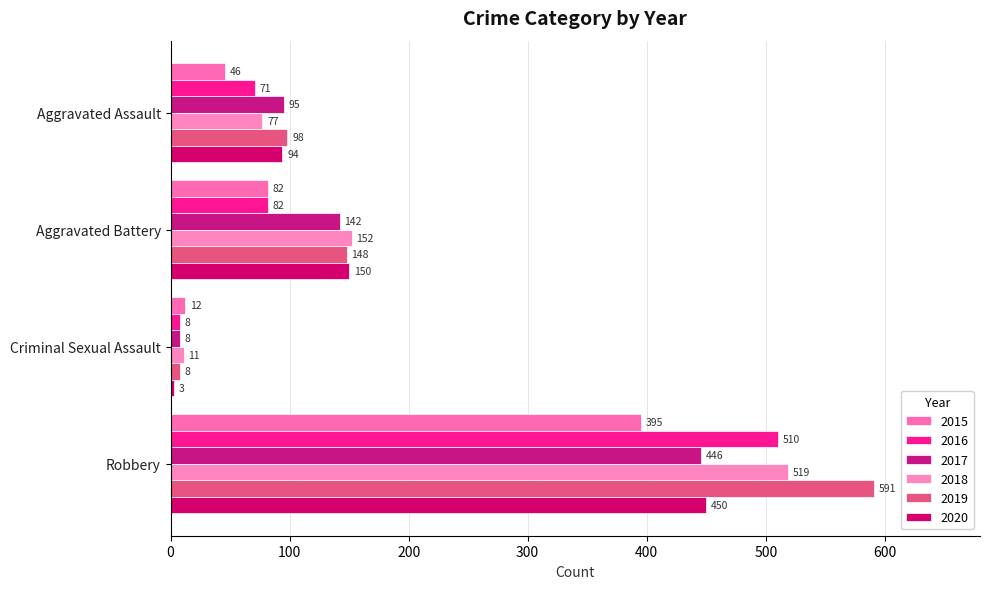

What is the difference between the maximum and minimum values in the 2018 series?

508